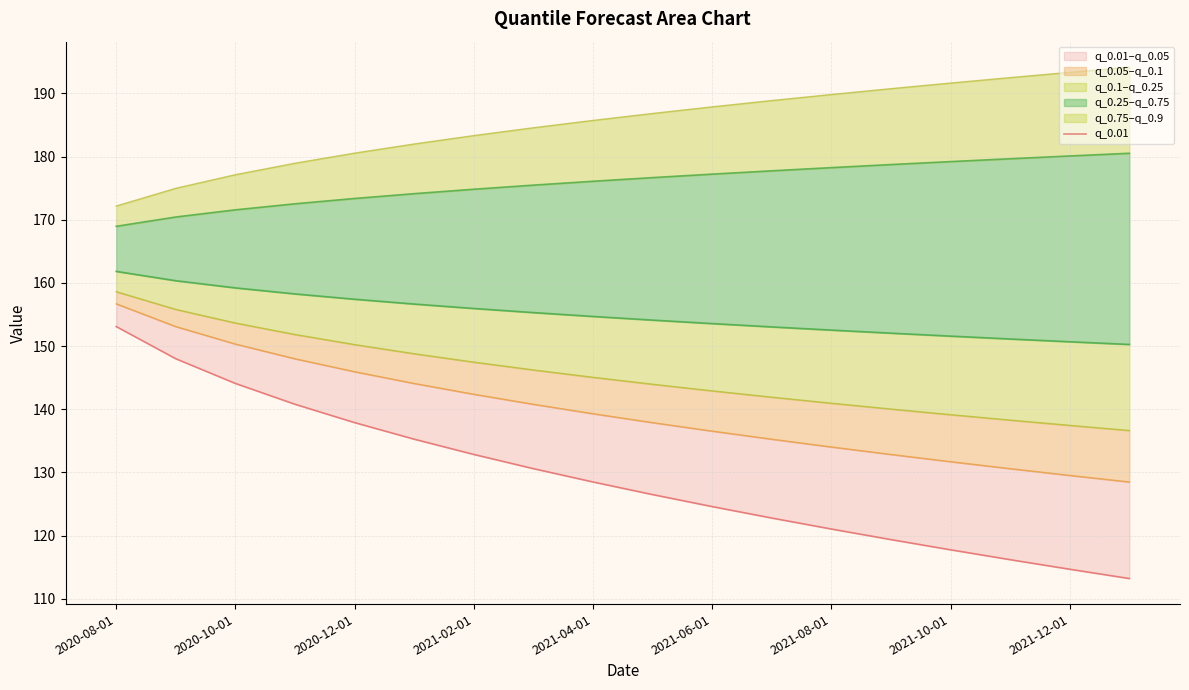

What is the average value of the q_0.9 series?

185.3